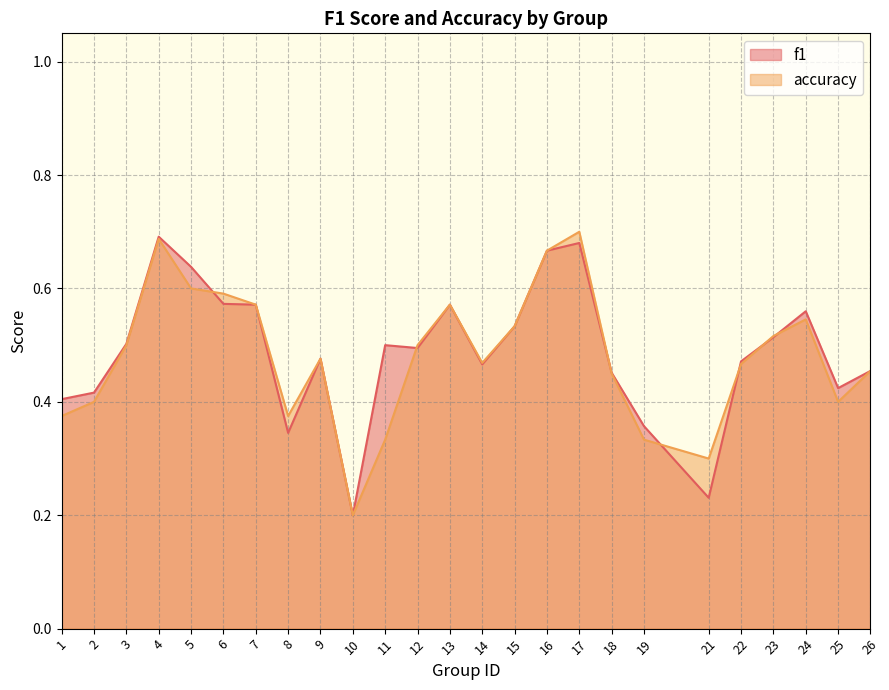

Which series has the widest spread of values?

accuracy